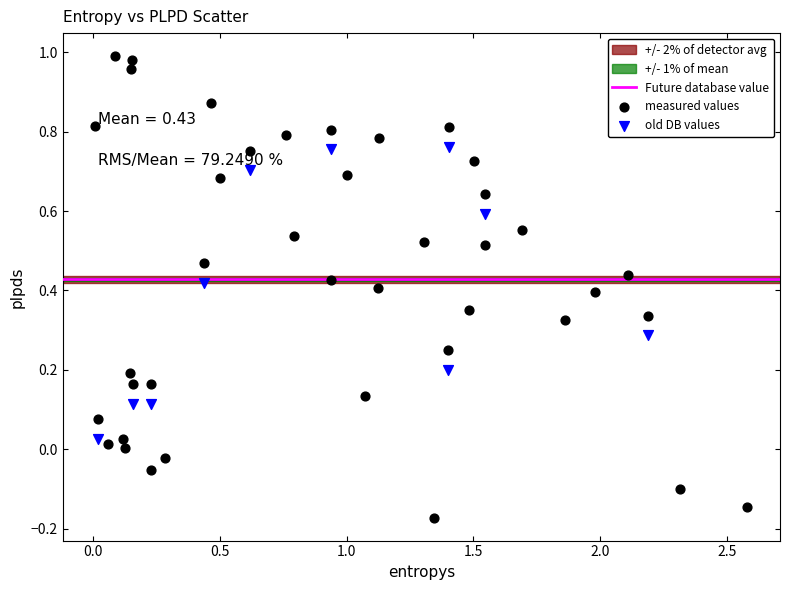

Which series contains the lowest Y value?

measured values